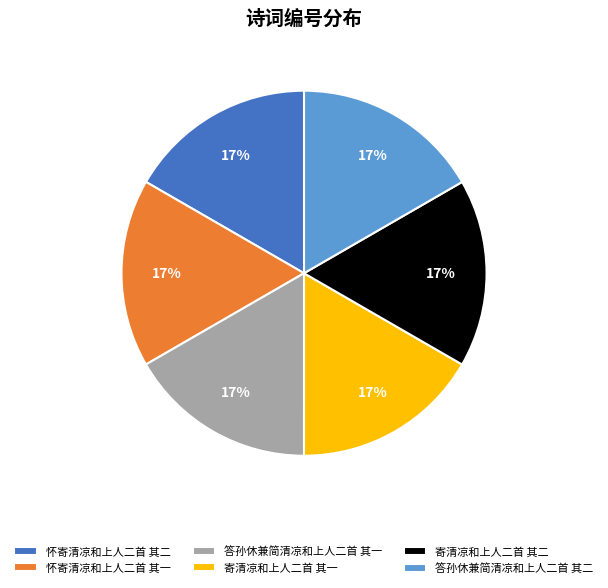

Is the sum of 寄清凉和上人二首 其一 and 怀寄清凉和上人二首 其一 greater than half?

No